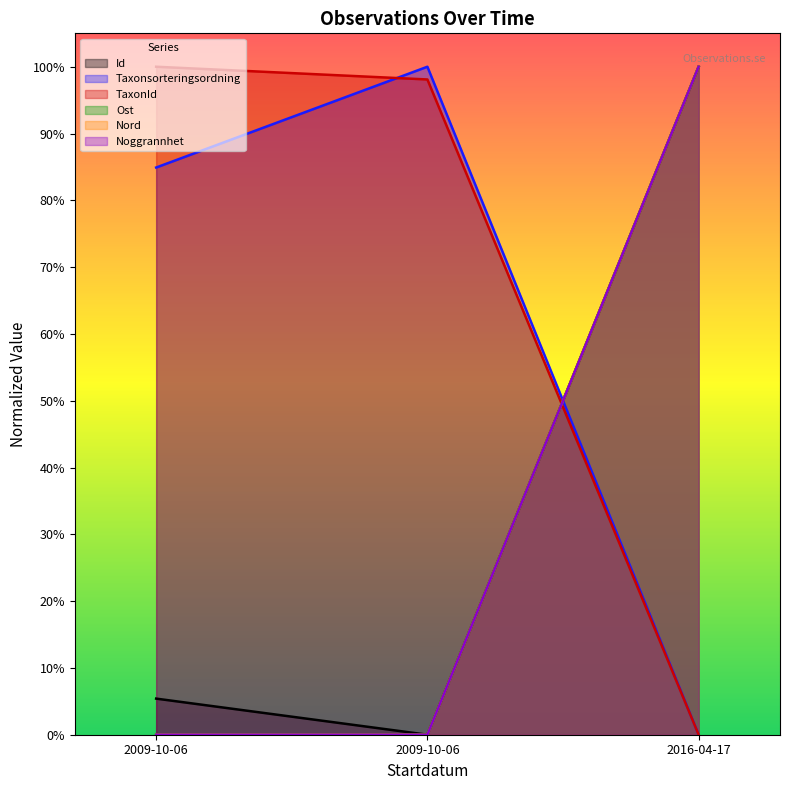

Reading left to right, transcribe all the data shown in this chart.

Id: 2009-10-06=0.1	2009-10-06=0.0	2016-04-17=1.0
Taxonsorteringsordning: 2009-10-06=0.8	2009-10-06=1.0	2016-04-17=0.0
TaxonId: 2009-10-06=1.0	2009-10-06=1.0	2016-04-17=0.0
Ost: 2009-10-06=0.0	2009-10-06=0.0	2016-04-17=1.0
Nord: 2009-10-06=0.0	2009-10-06=0.0	2016-04-17=1.0
Noggrannhet: 2009-10-06=0.0	2009-10-06=0.0	2016-04-17=1.0